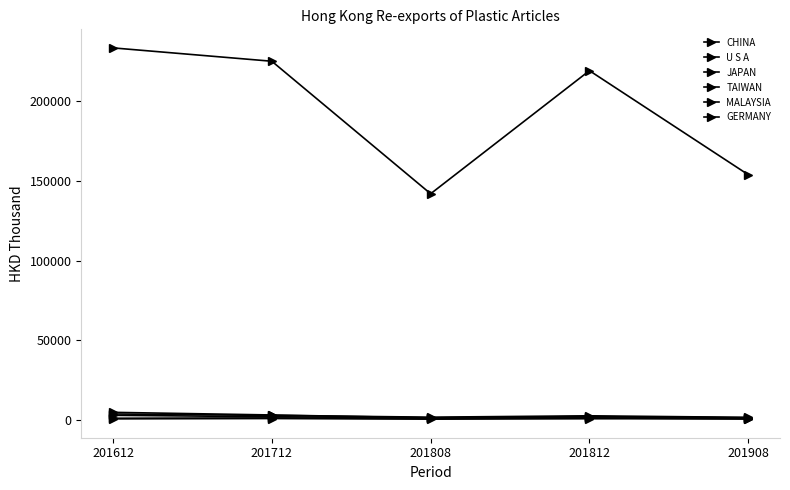

What is the difference between the highest and lowest values at 201712?

224063.7